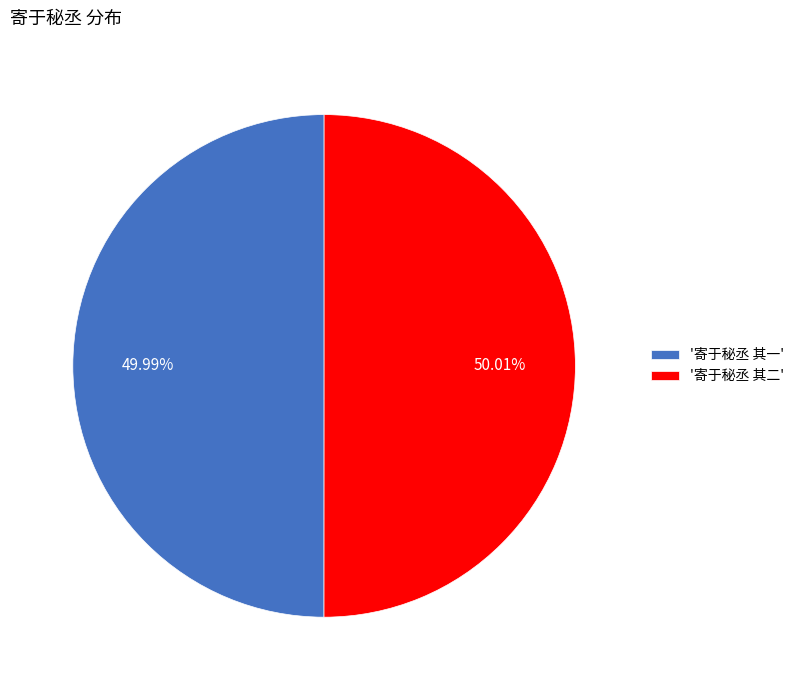

What is the ratio of the value at '寄于秘丞 其二' to the value at '寄于秘丞 其一'?

1.0